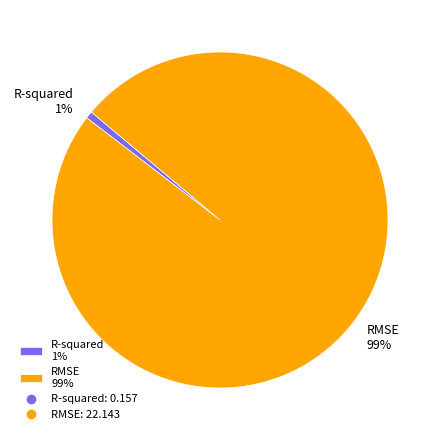

Between RMSE and R-squared, which is larger?

RMSE